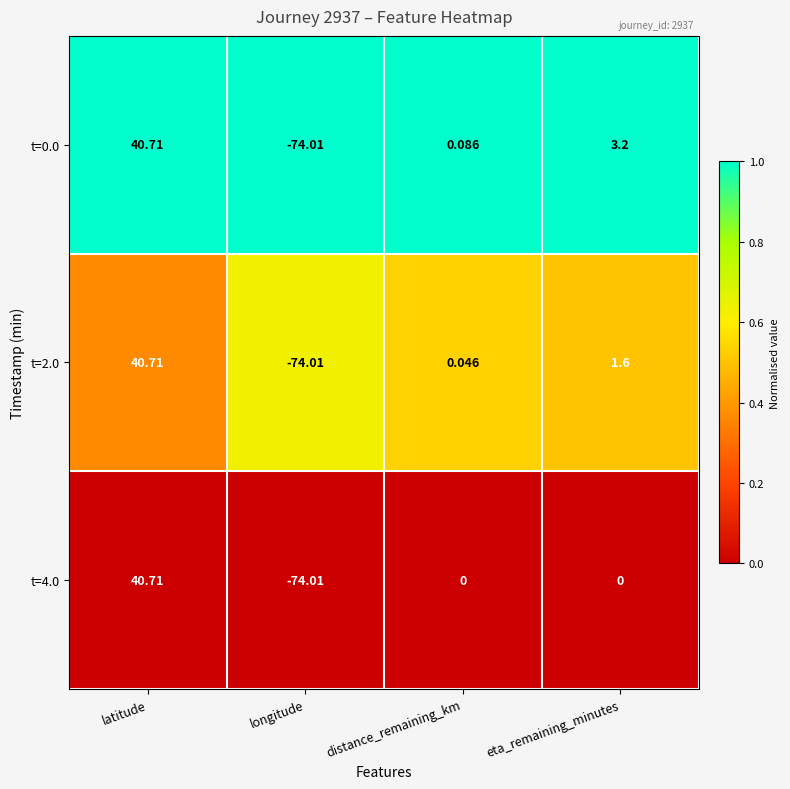

Count the number of data series in this chart.

3